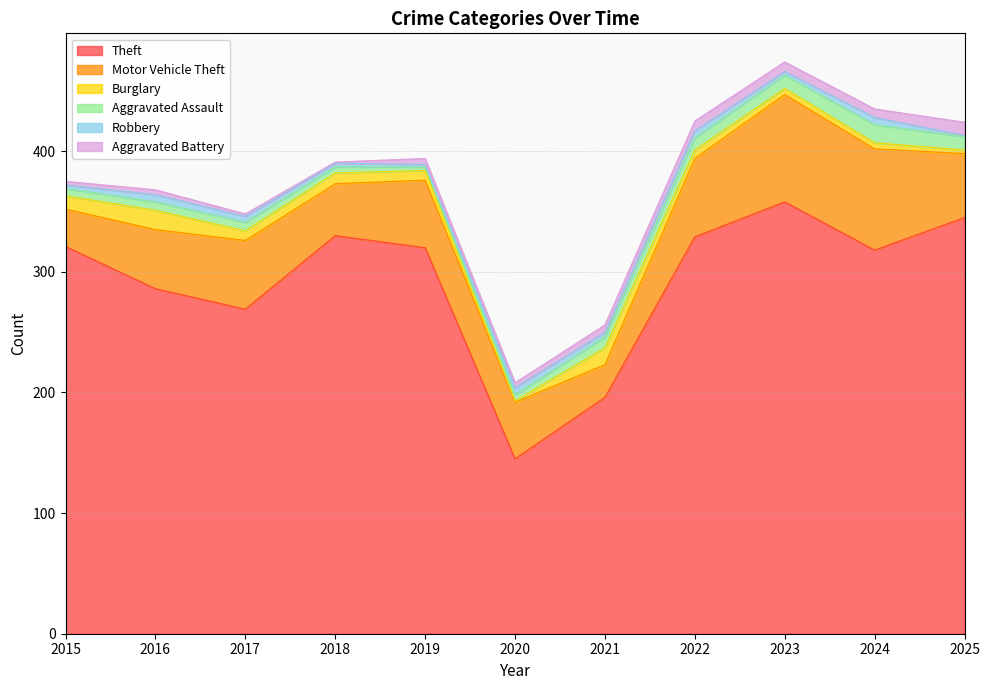

What is the sum of all Burglary values?

87